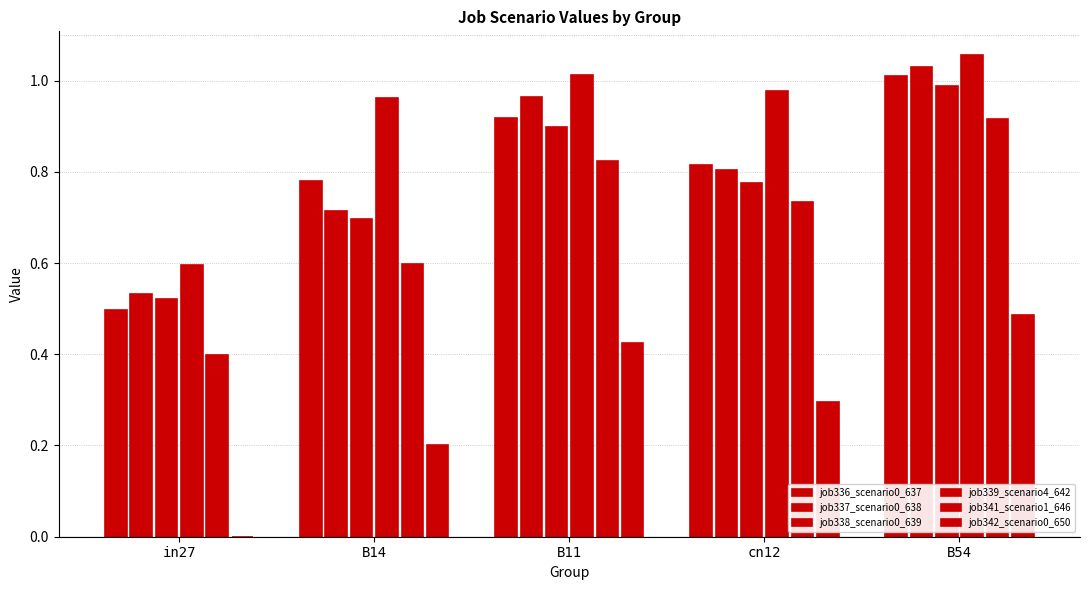

How many distinct data groups are displayed?

6